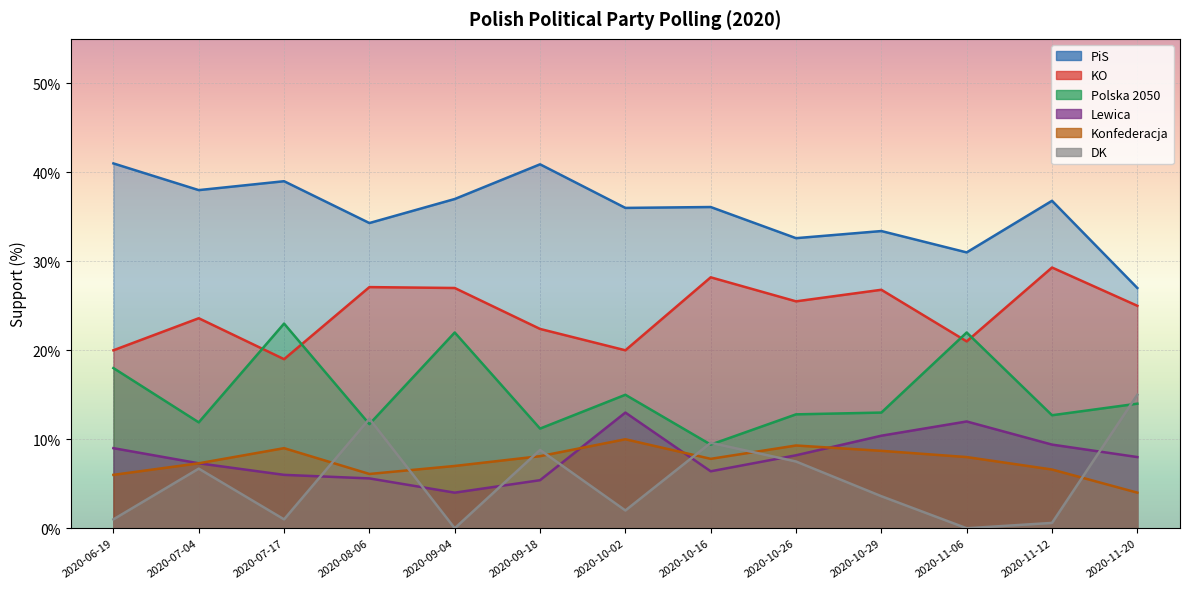

Where is the first local maximum for PiS?

2020-07-17